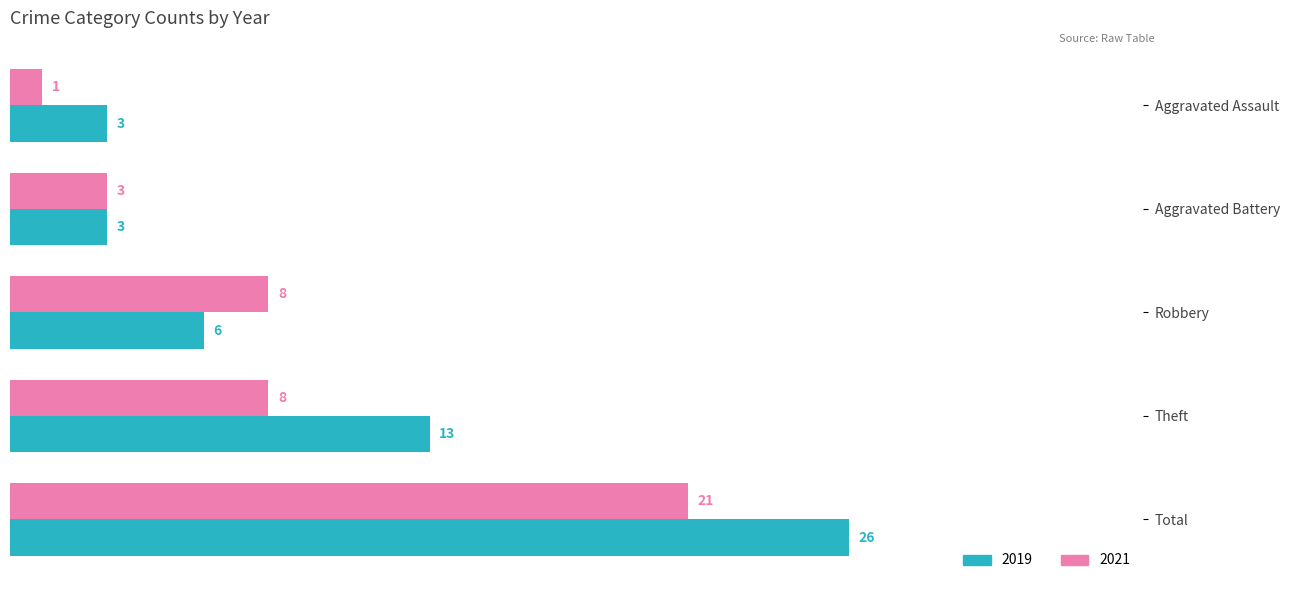

What is the sum of the 2019 values at Aggravated Battery and Robbery?

9